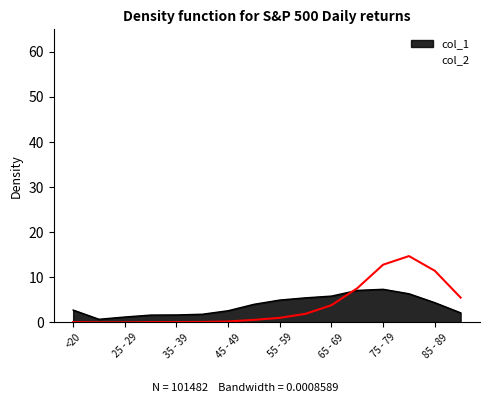

List the labels in order of col_1 value, largest first.

75 - 79, 70 - 74, 80 - 84, 65 - 69, 60 - 64, 55 - 59, 85 - 89, 50 - 54, <20, 45 - 49, >90, 40 - 44, 35 - 39, 30 - 34, 25 - 29, 20 - 24